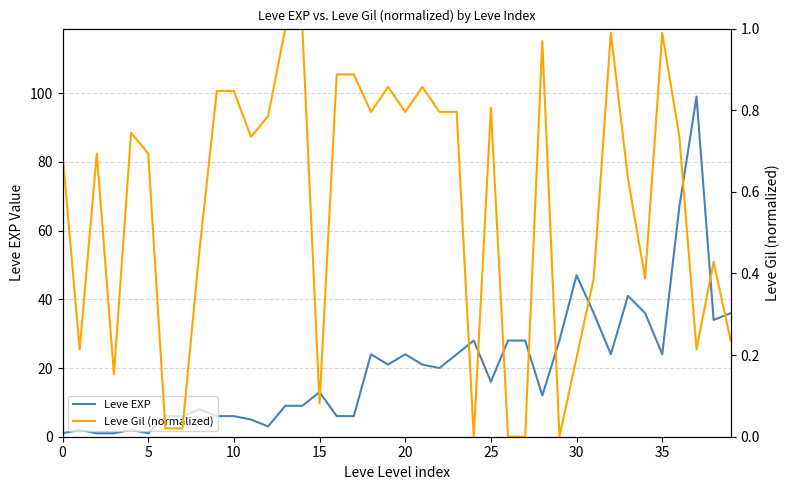

Is it true that Leve Gil (normalized) equals 0.0 at 15?

False